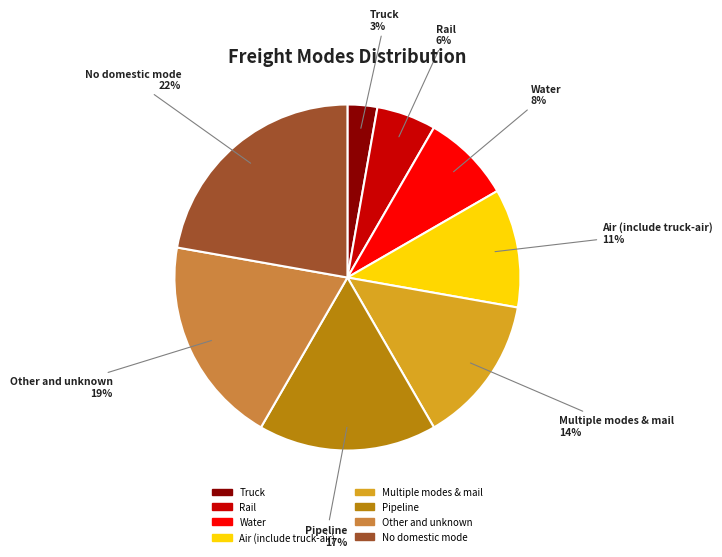

Count the number of slices in the pie.

8